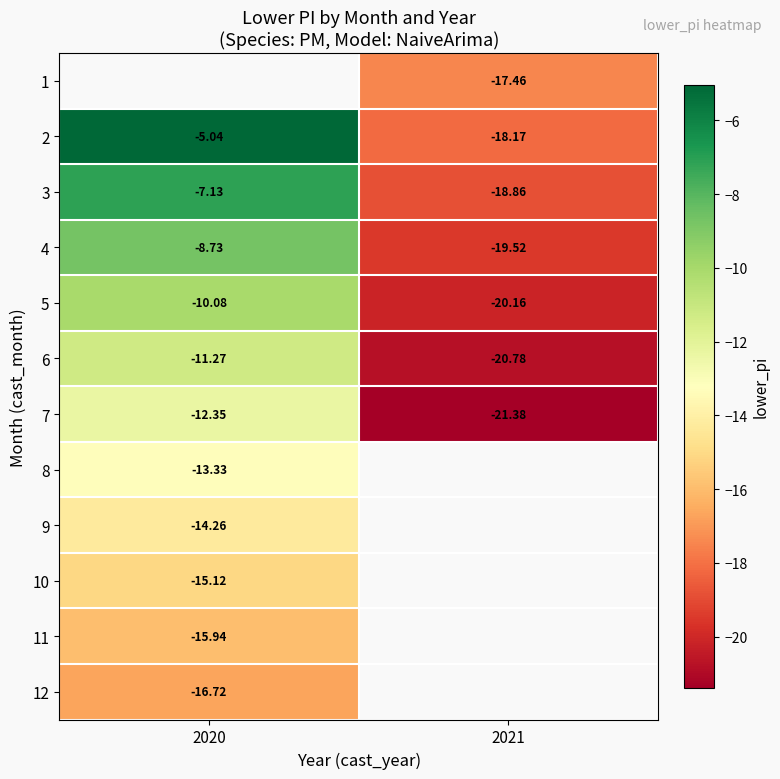

Rank the categories by 7 value from lowest to highest.

2021, 2020